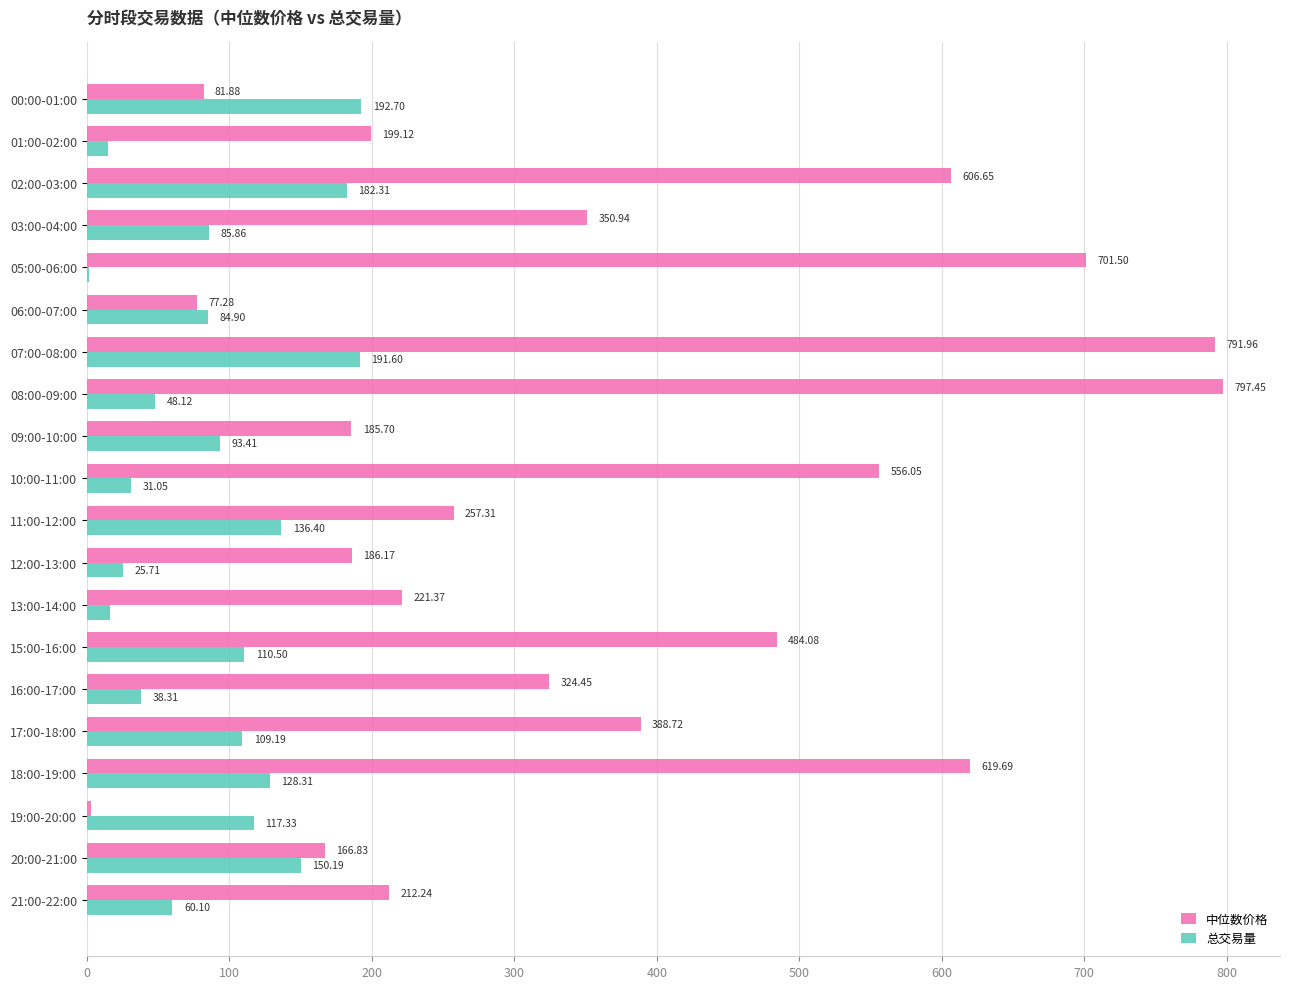

Which series changed the most between 07:00-08:00 and 18:00-19:00?

中位数价格